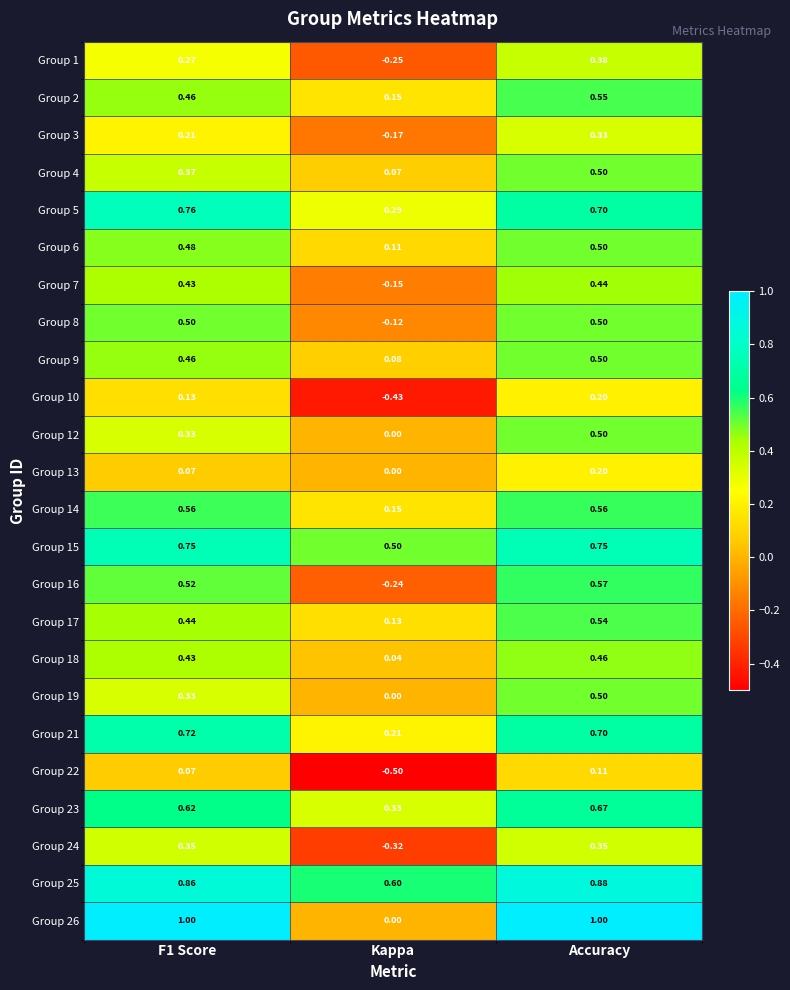

Which category has the lowest value across all series?

Kappa